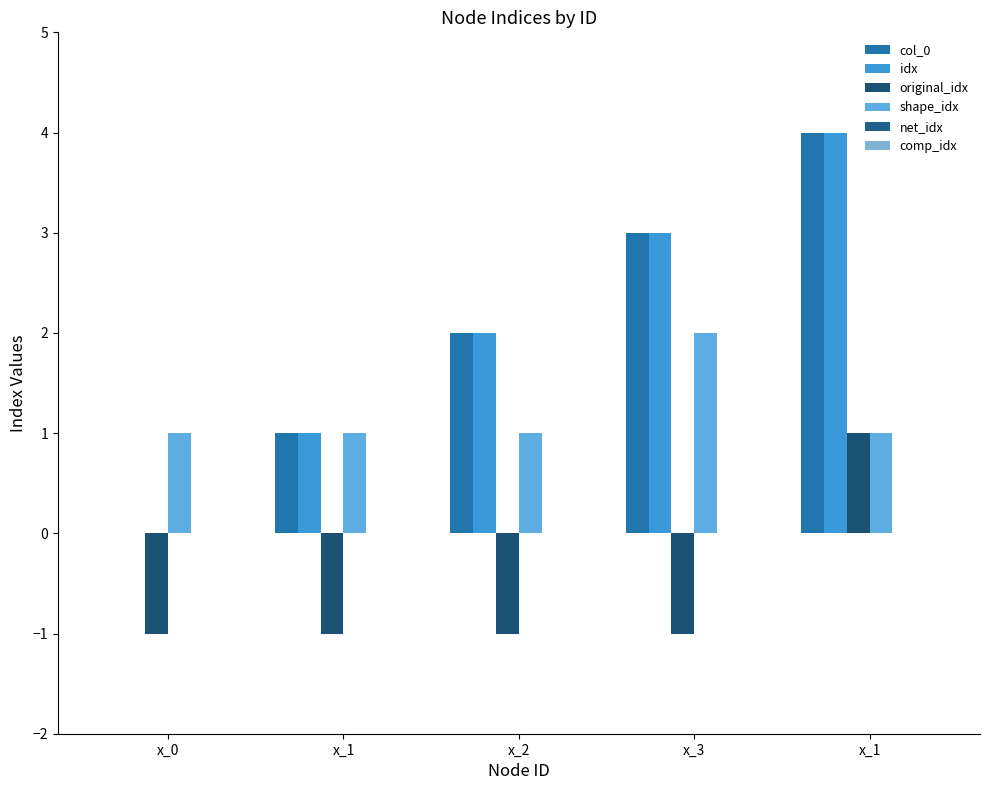

Read the idx value at x_1.

4